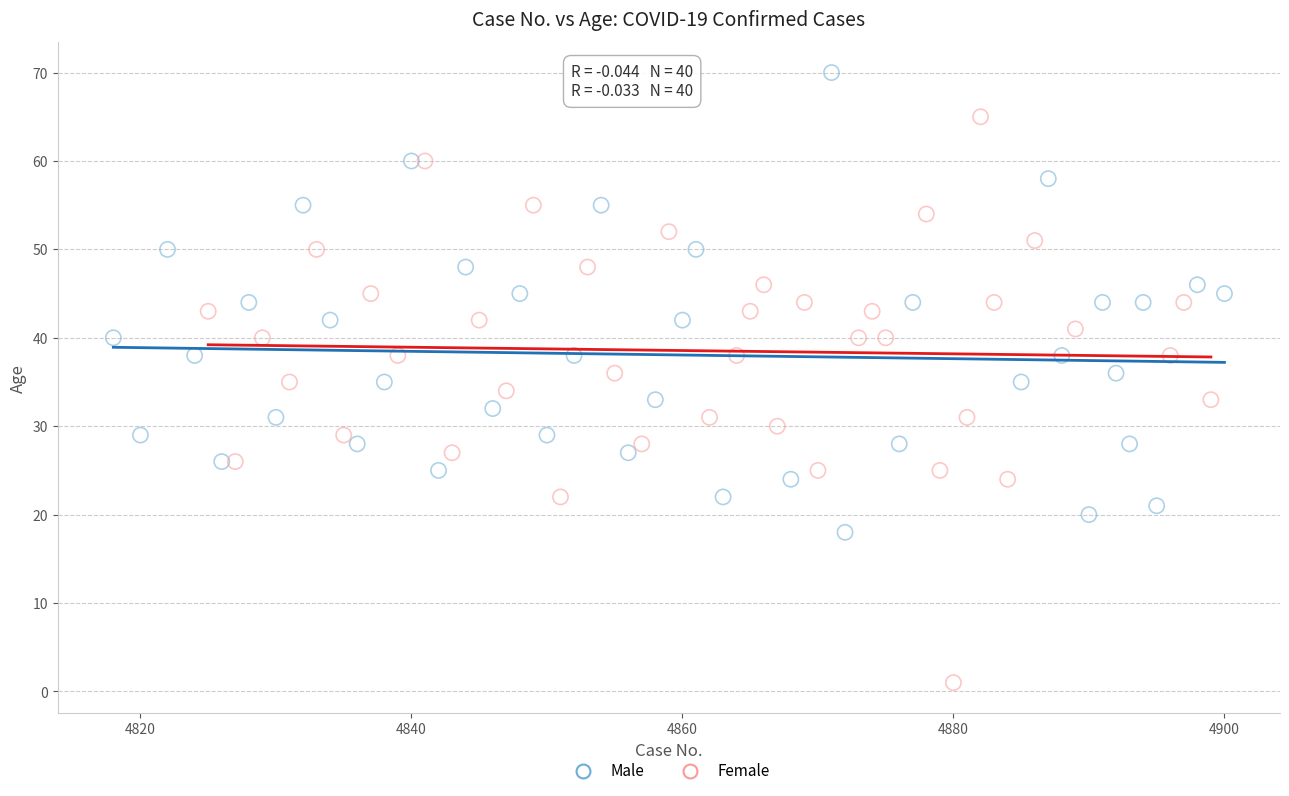

Which series has the widest spread of Y values?

Female